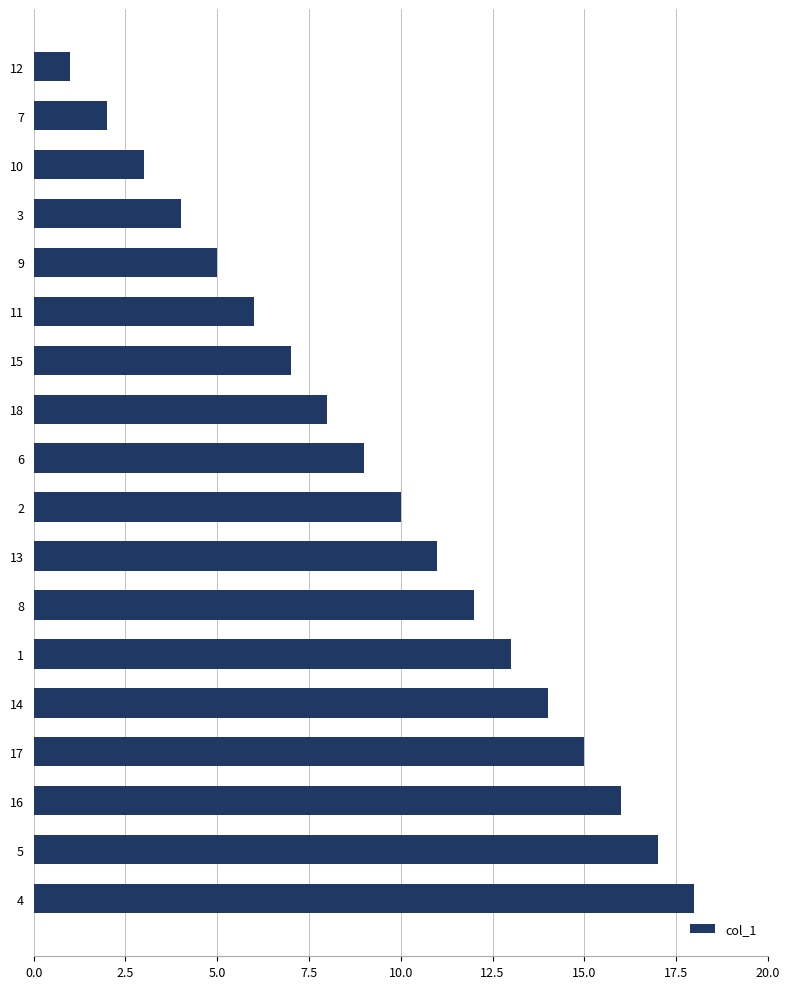

At which category does the chart reach its minimum across all series?

12